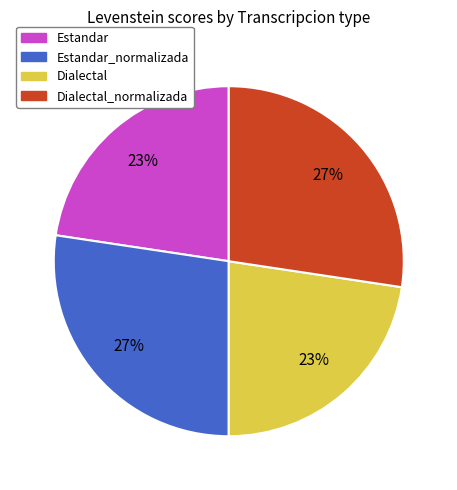

How many segments does this pie chart have?

4